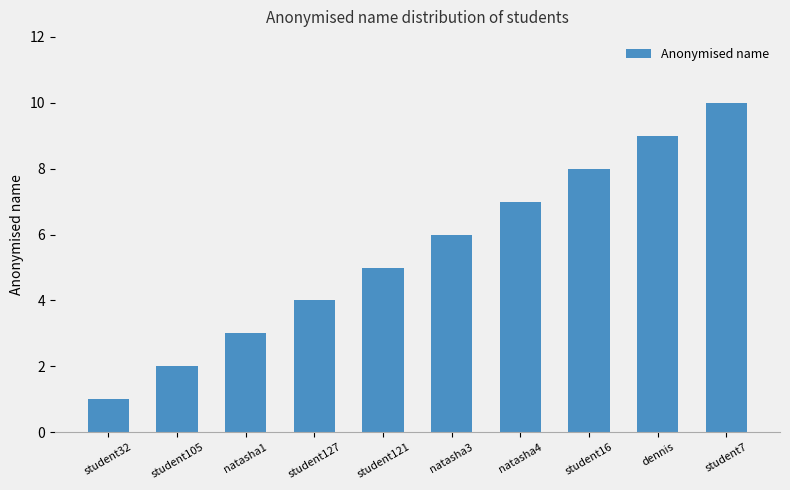

Reading left to right, list all the values displayed in this chart.

student32=1	student105=2	natasha1=3	student127=4	student121=5	natasha3=6	natasha4=7	student16=8	dennis=9	student7=10